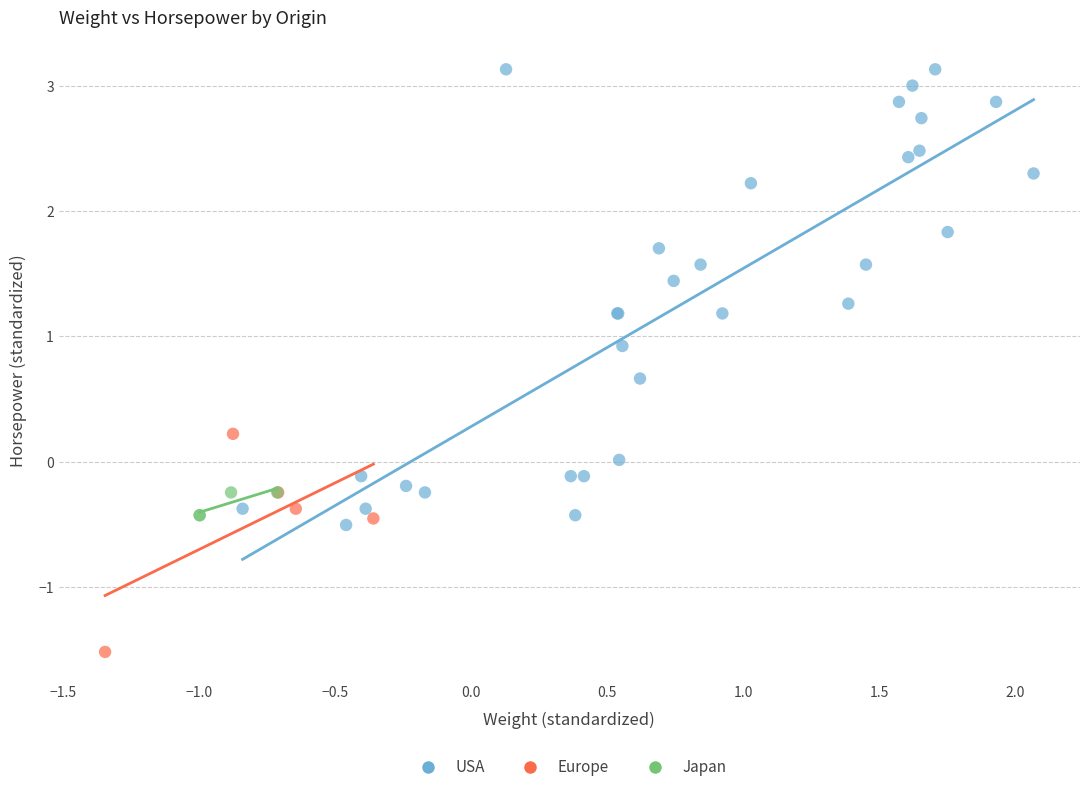

Which series reaches the maximum Y coordinate?

USA